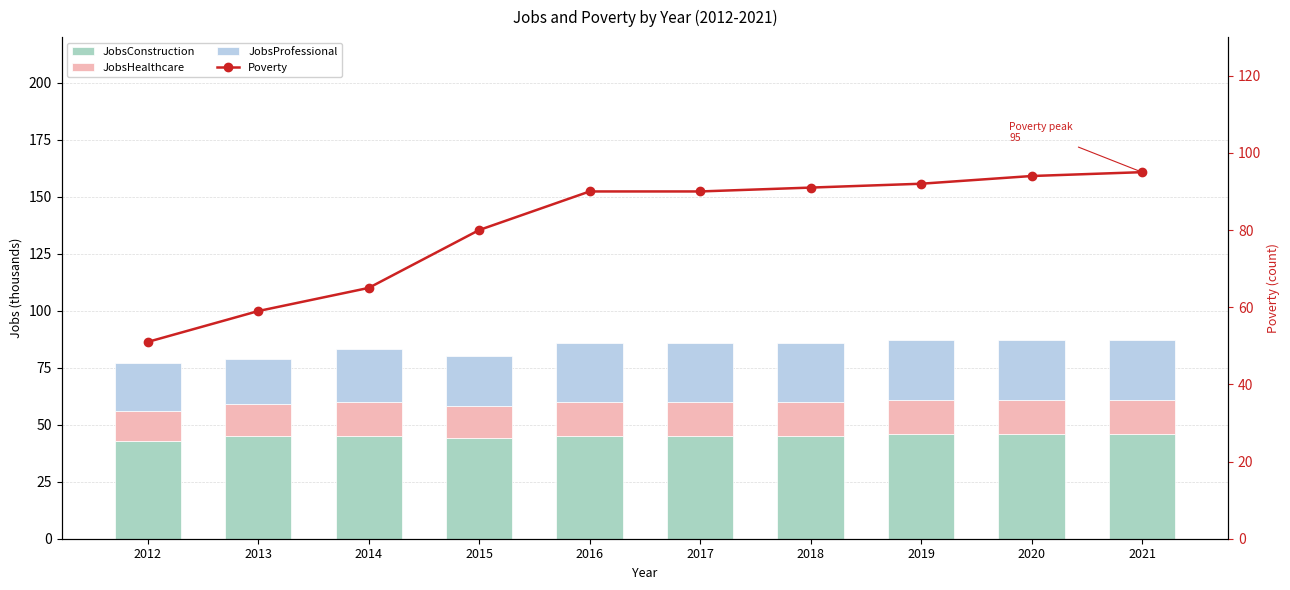

What is the sum of all JobsProfessional values?

242